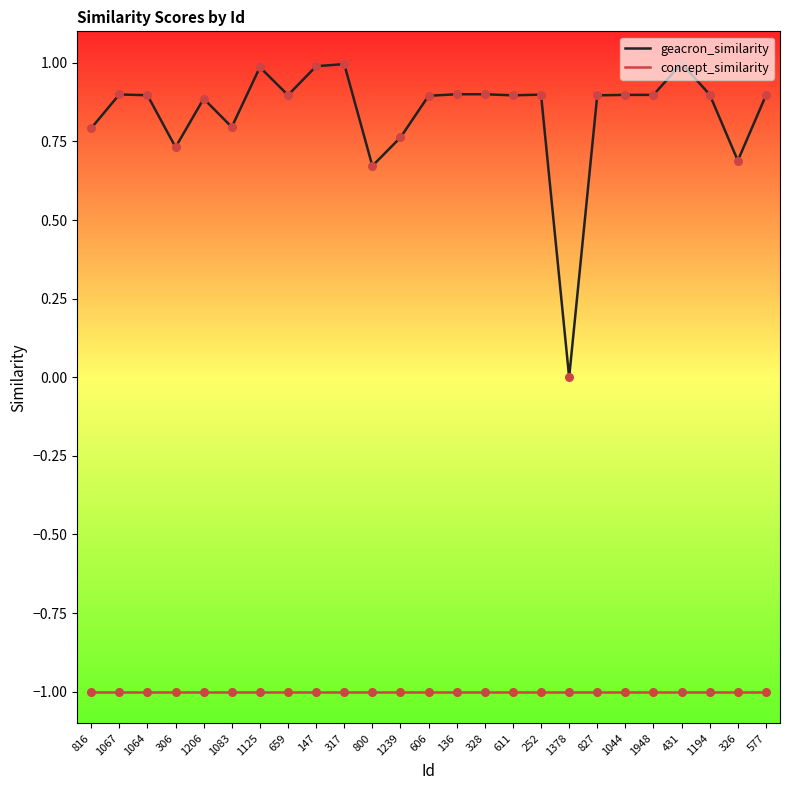

Is the value of concept_similarity at 1083 greater than the value of geacron_similarity at 800?

No